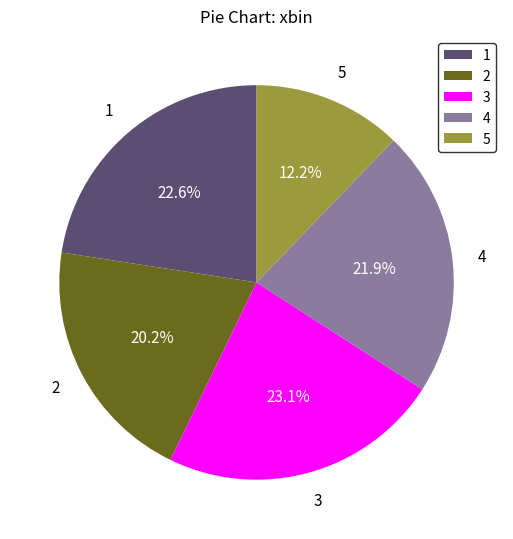

Is there any slice that represents more than half of the pie?

No